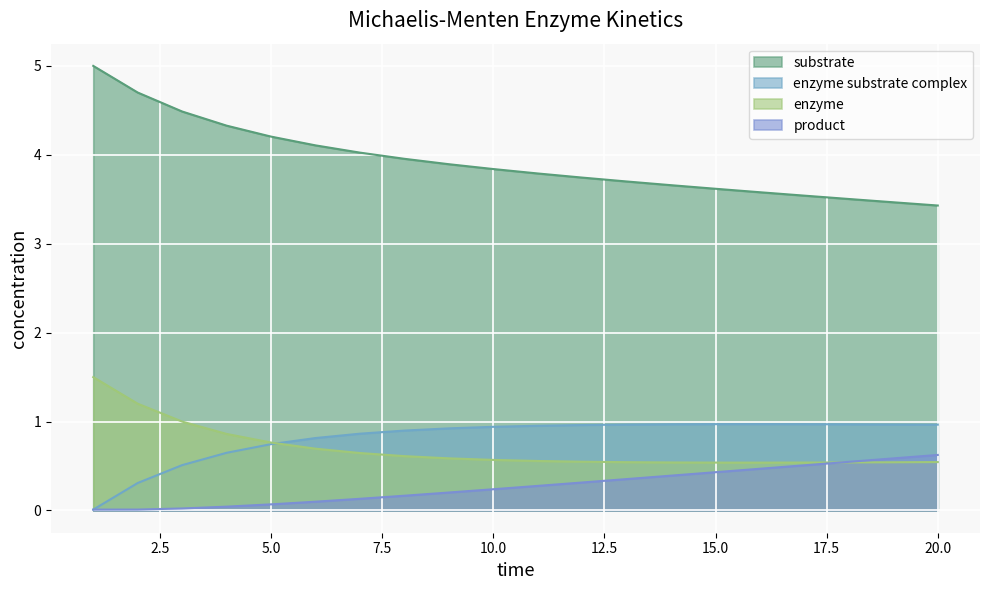

How many lines are shown in the chart?

4